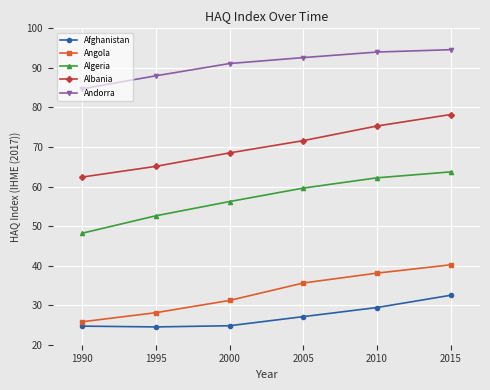

What is the total value across all series at 2000?

271.8